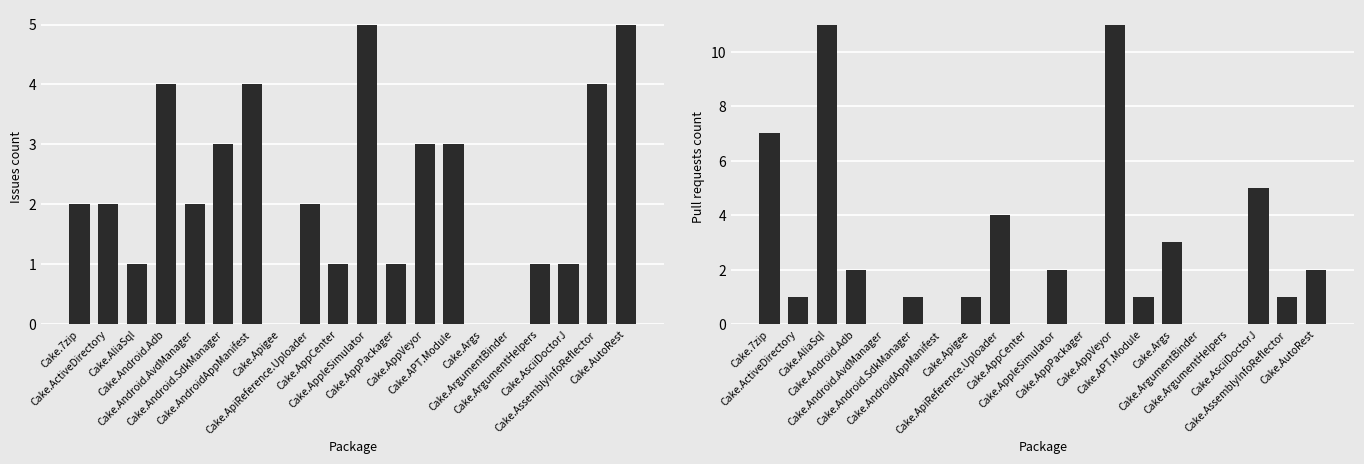

What are all the series names shown in the legend?

Issues count, Pull requests count